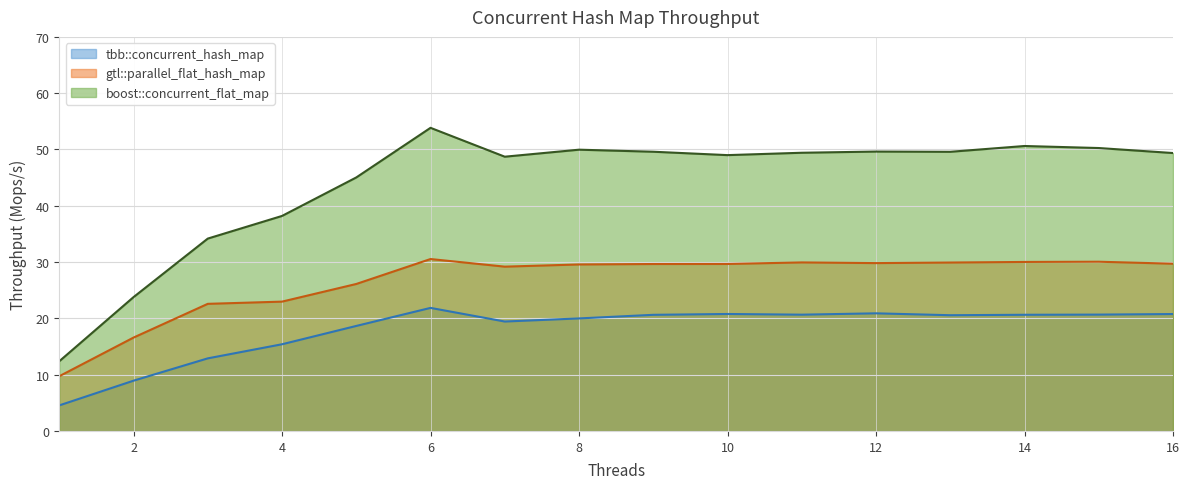

Read the gtl::parallel_flat_hash_map value at 4.

23.0